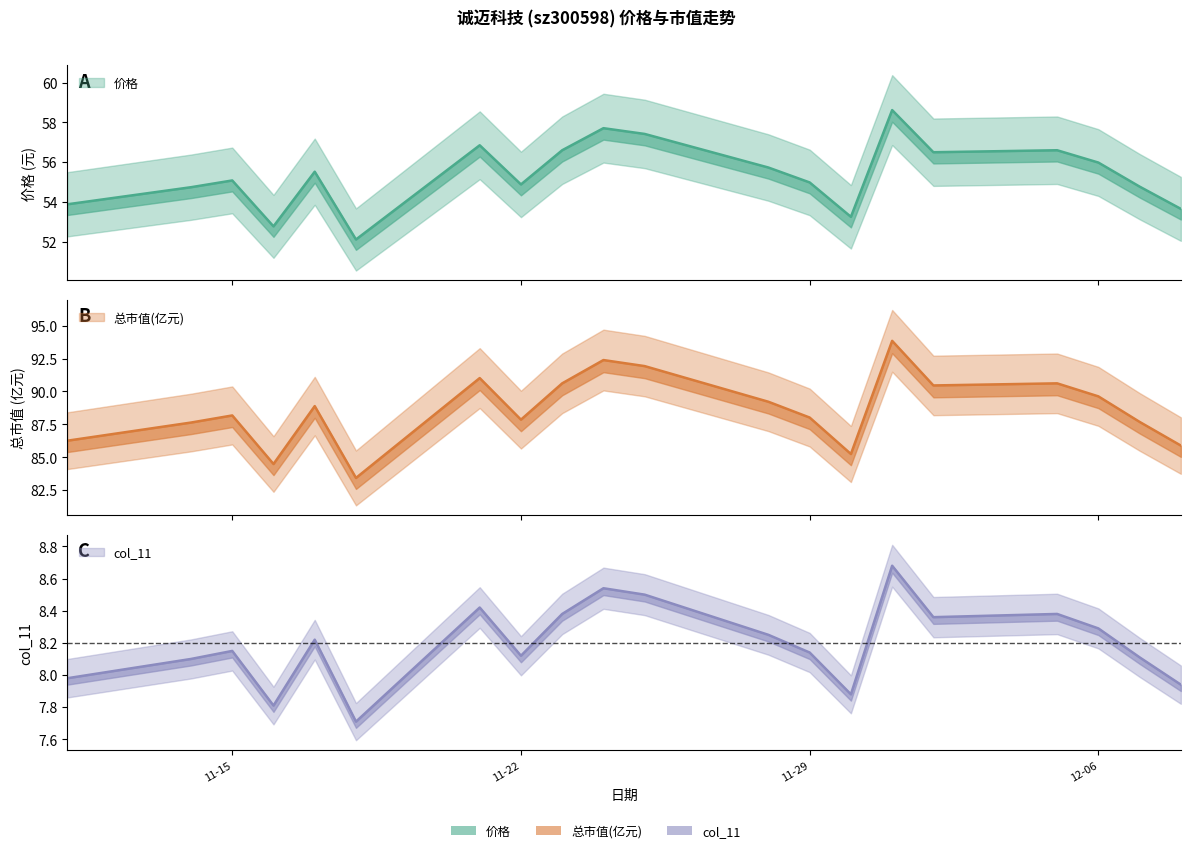

What is the difference between the second highest and minimum values in the col_11 series?

0.8